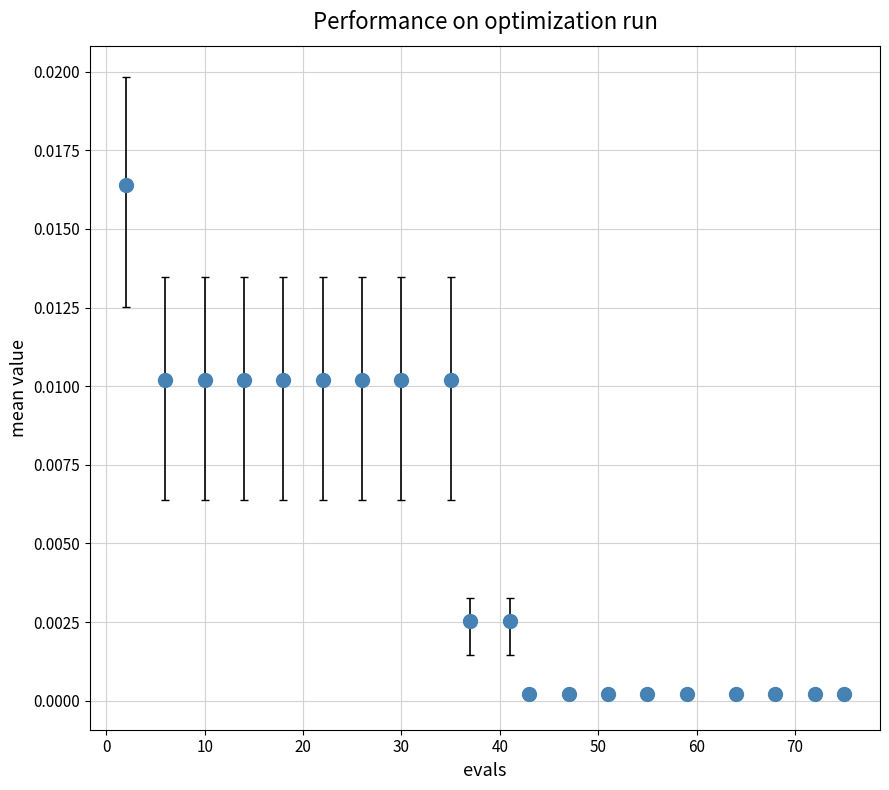

Does the chart have visible grid lines?

Yes